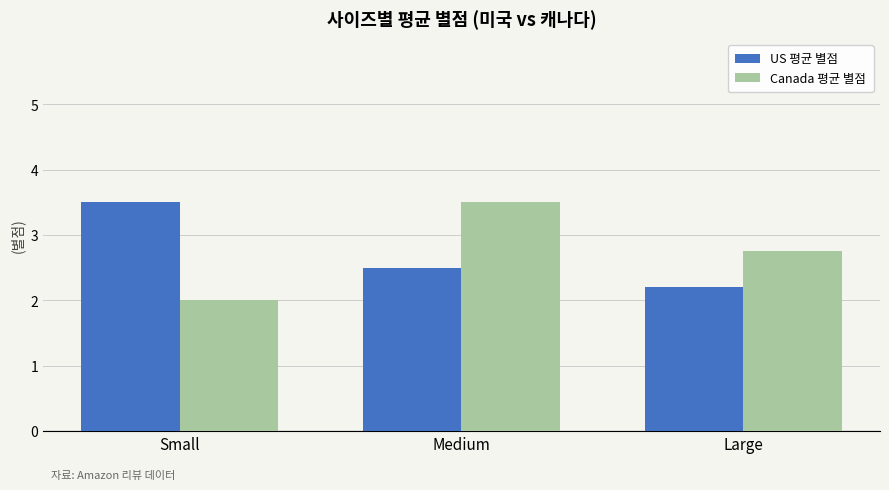

The Canada 평균 별점 series shows 2.0 at Small. True or false?

True